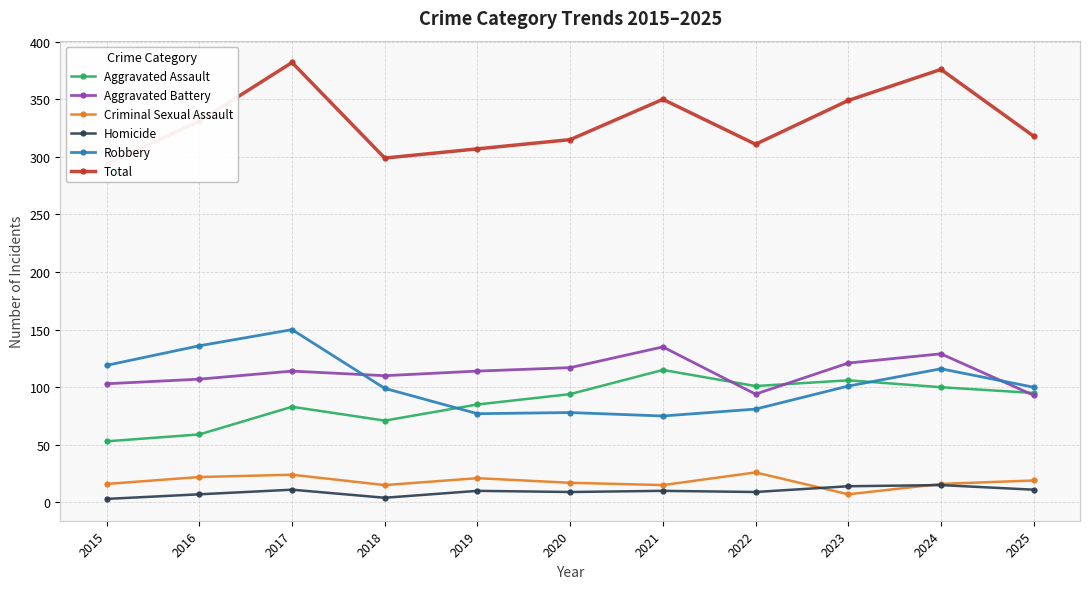

Which series changed the most between 2020 and 2024?

Total